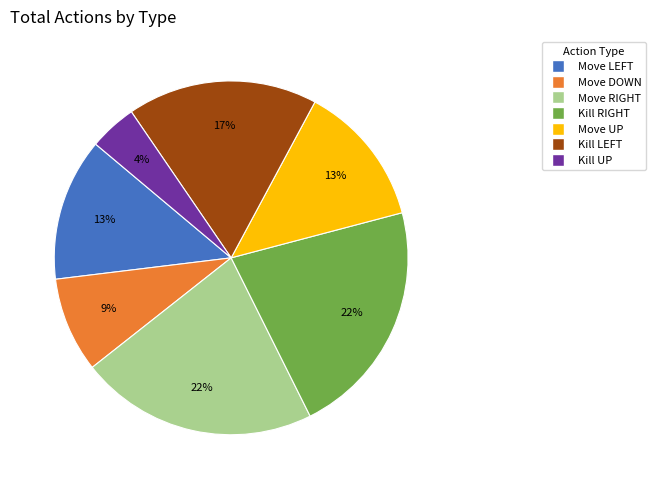

What percentage is the Move UP slice, to the nearest percent?

13%